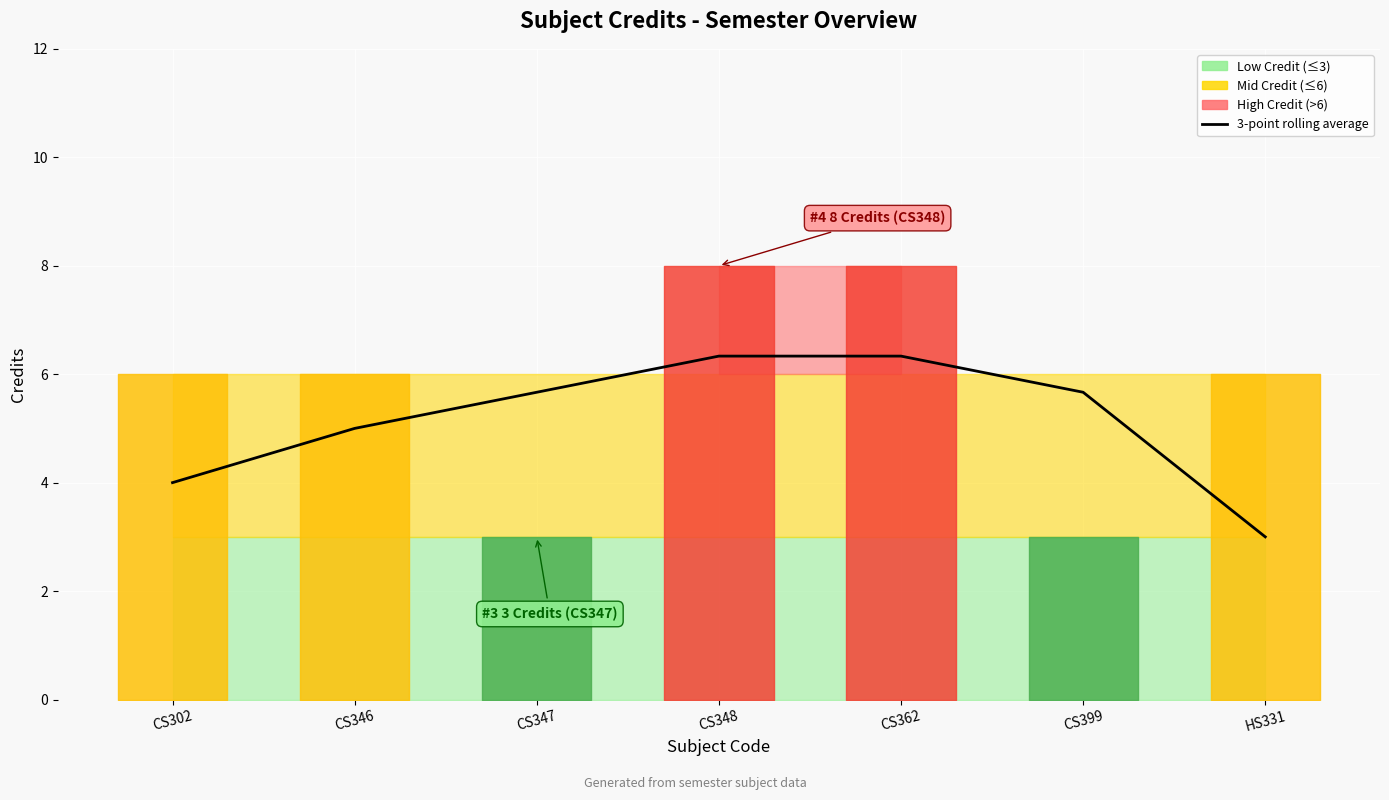

What is the label of the 2nd point from the left?

CS346